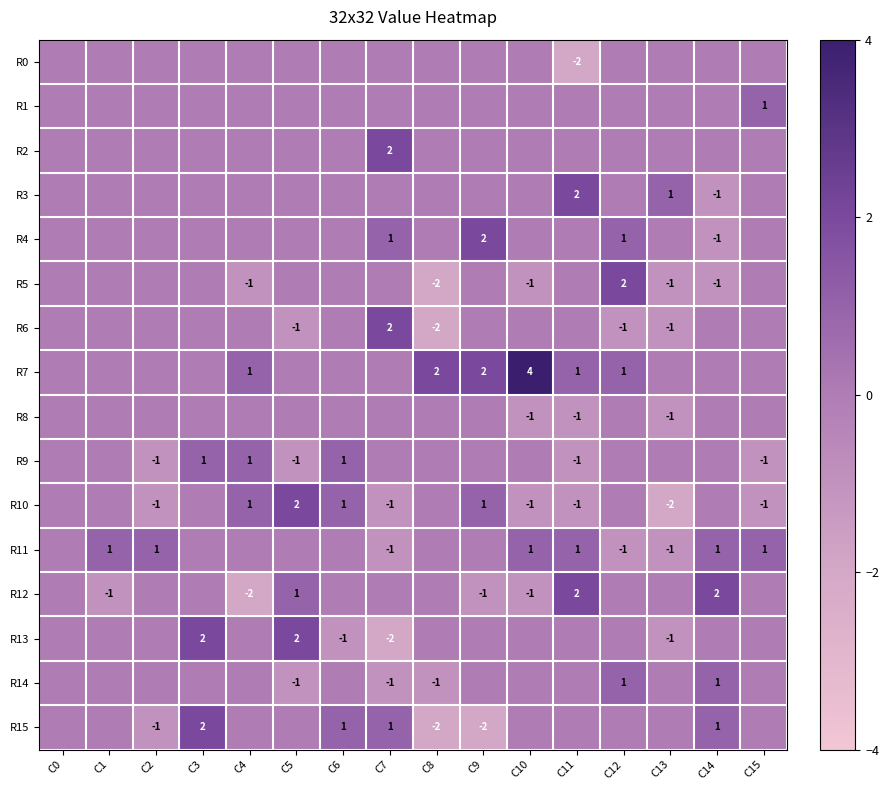

Is it true that R10 equals 0 at C7?

False